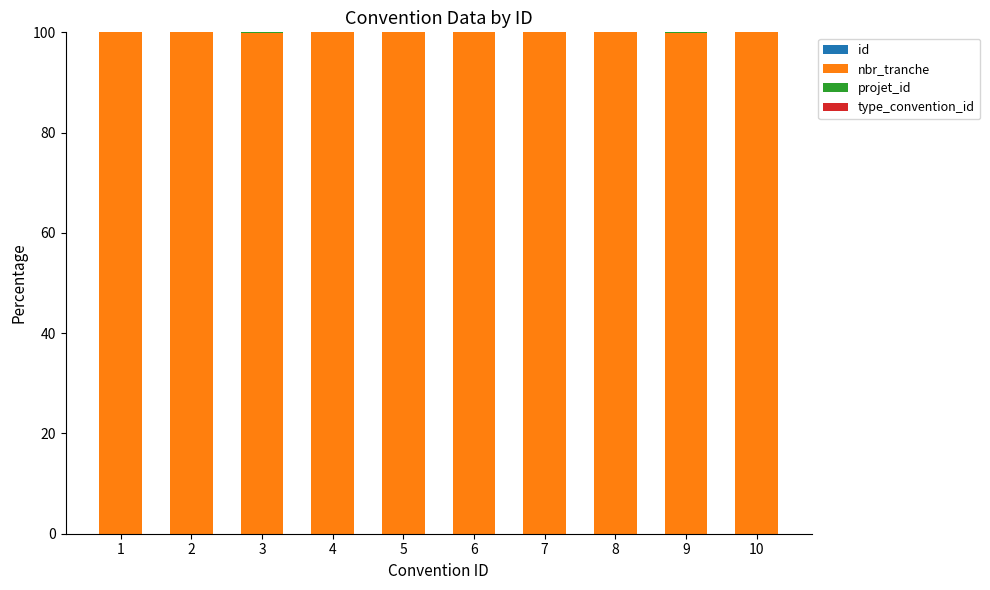

How many categories are shown in the chart?

10